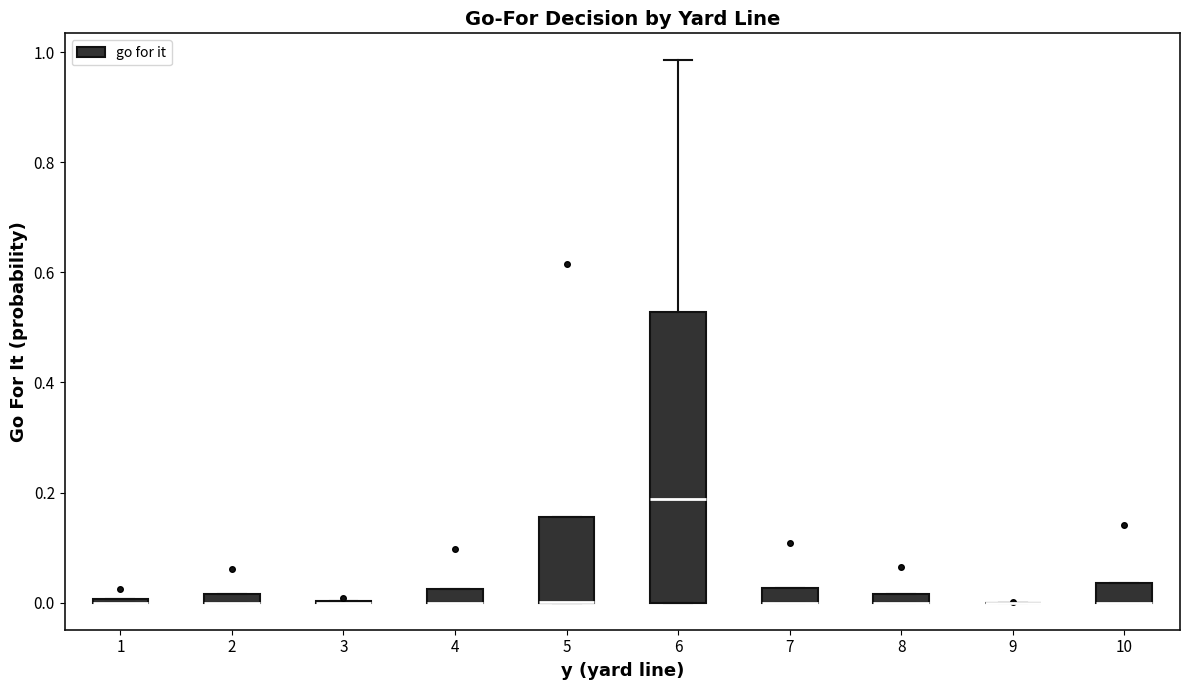

Which box is the tallest, from its lower edge to its upper edge?

6